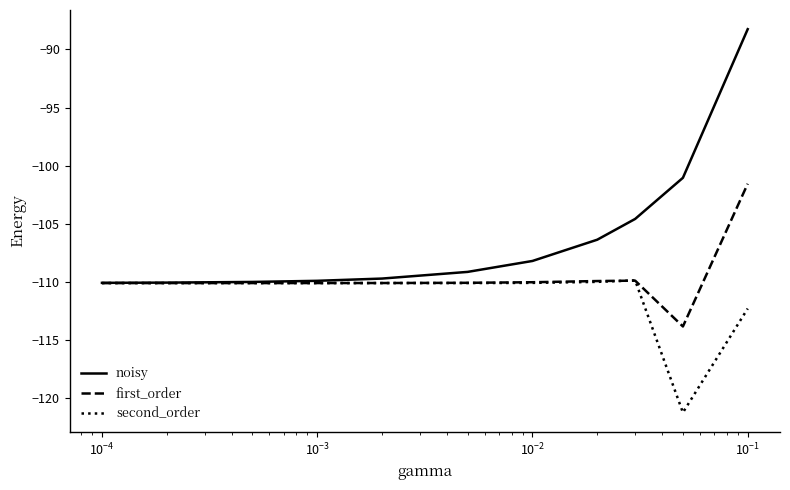

Which series has the largest range (max minus min)?

noisy